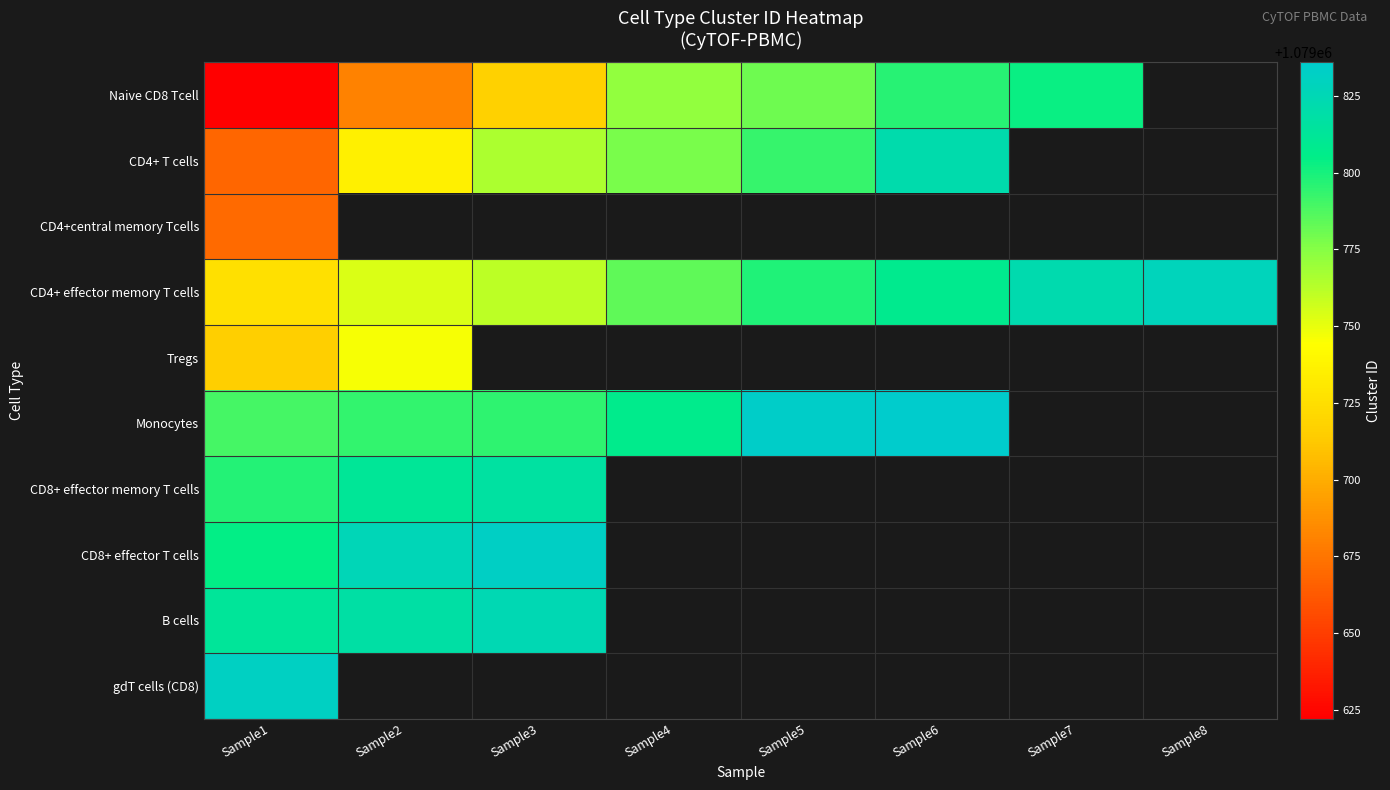

At which category does the chart reach its peak across all series?

Sample6